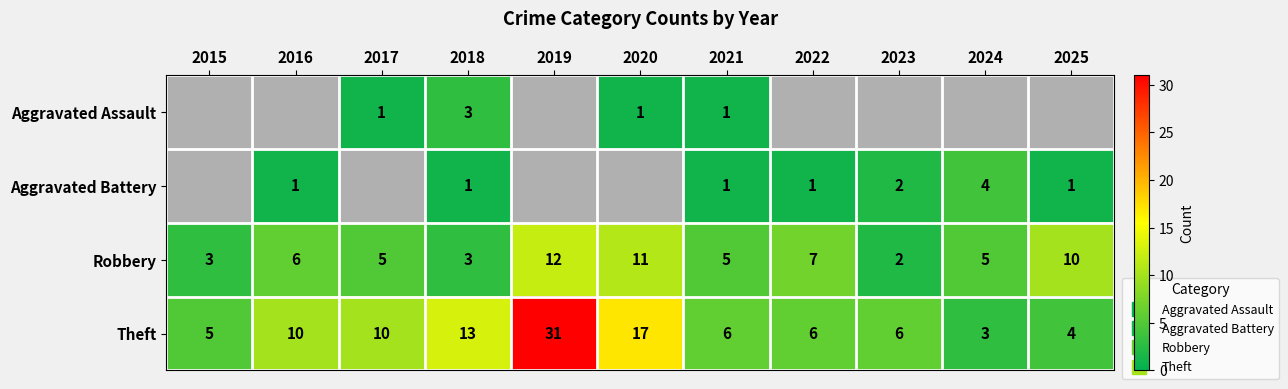

At how many categories does at least one series exceed 5?

9